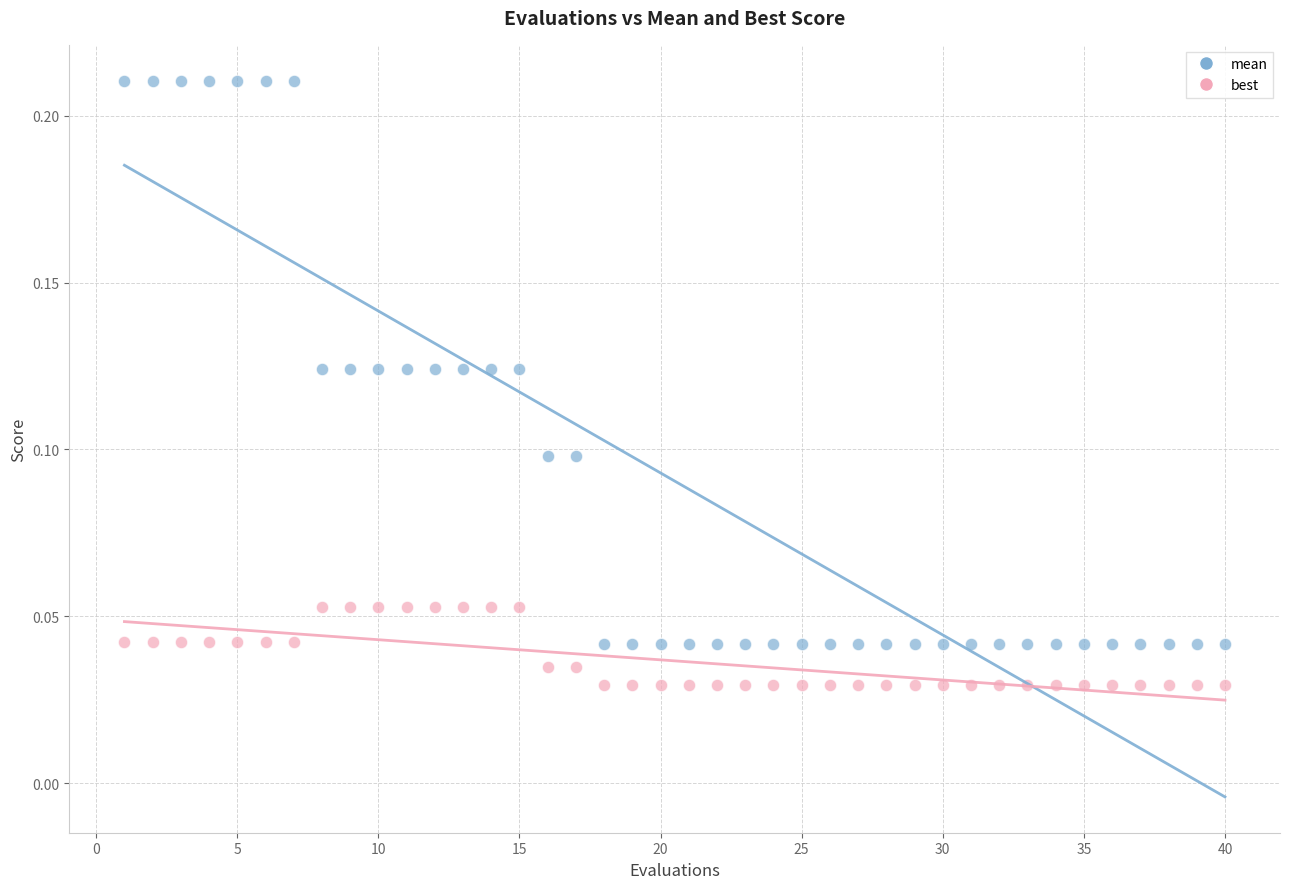

Which series contains the lowest Y value?

best